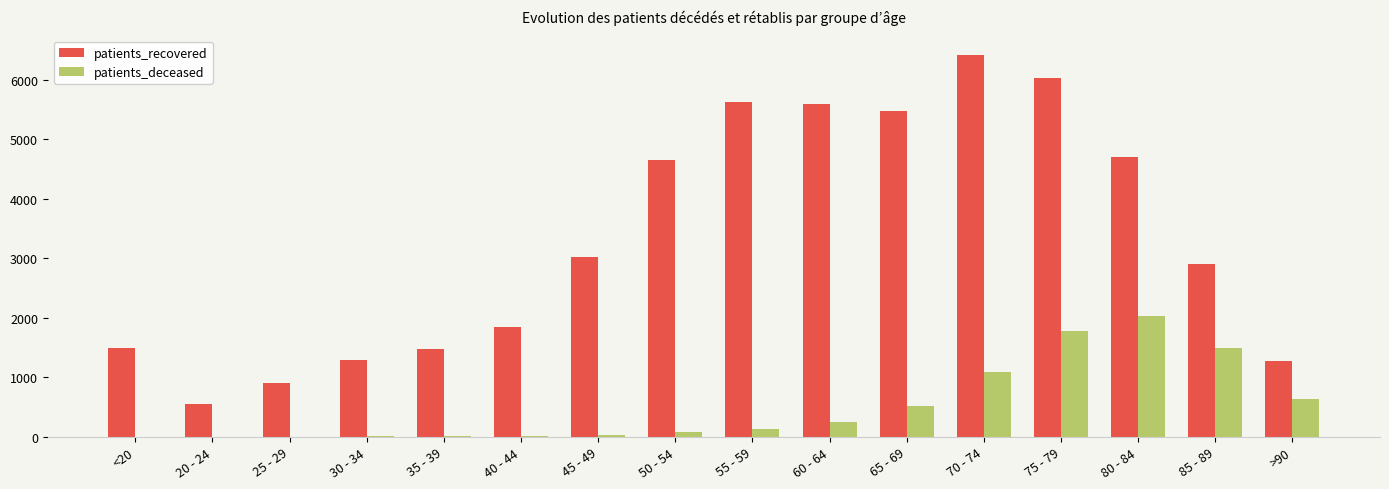

Are the bars horizontal?

No